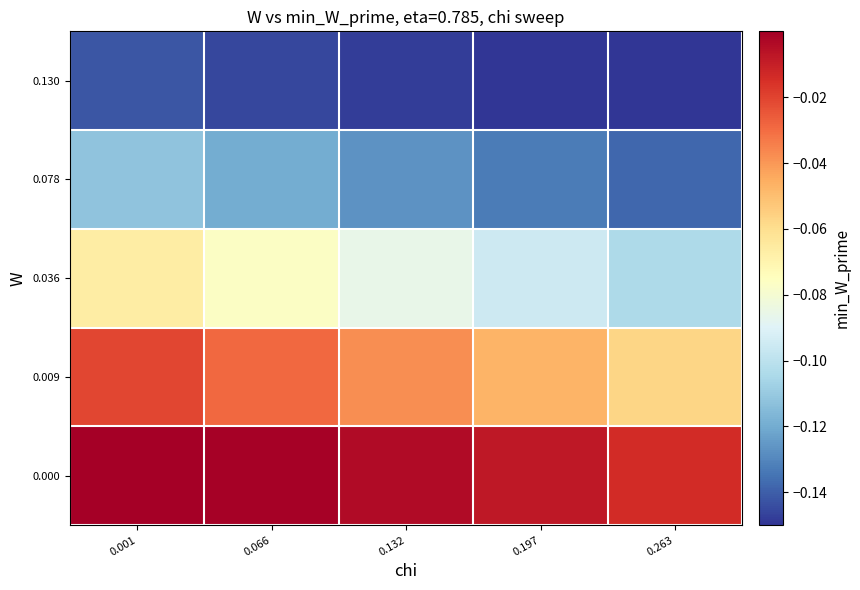

Rank the series at 0.197 from highest to lowest value.

0.000, 0.009, 0.036, 0.078, 0.130